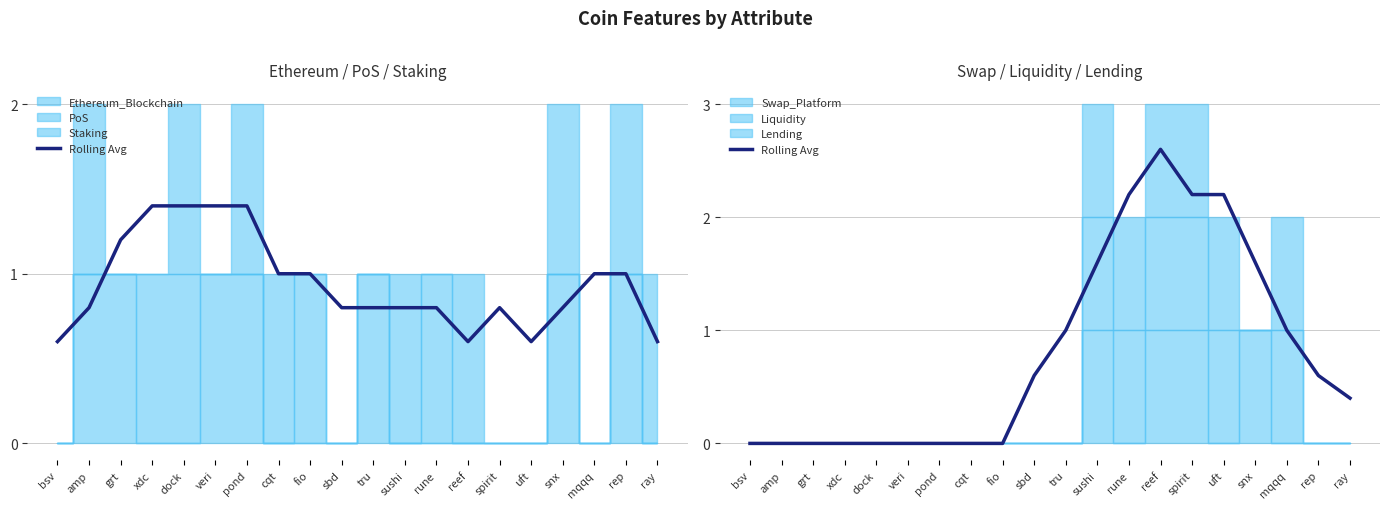

The chart shows a value of 1.4 at dock. True or false?

False